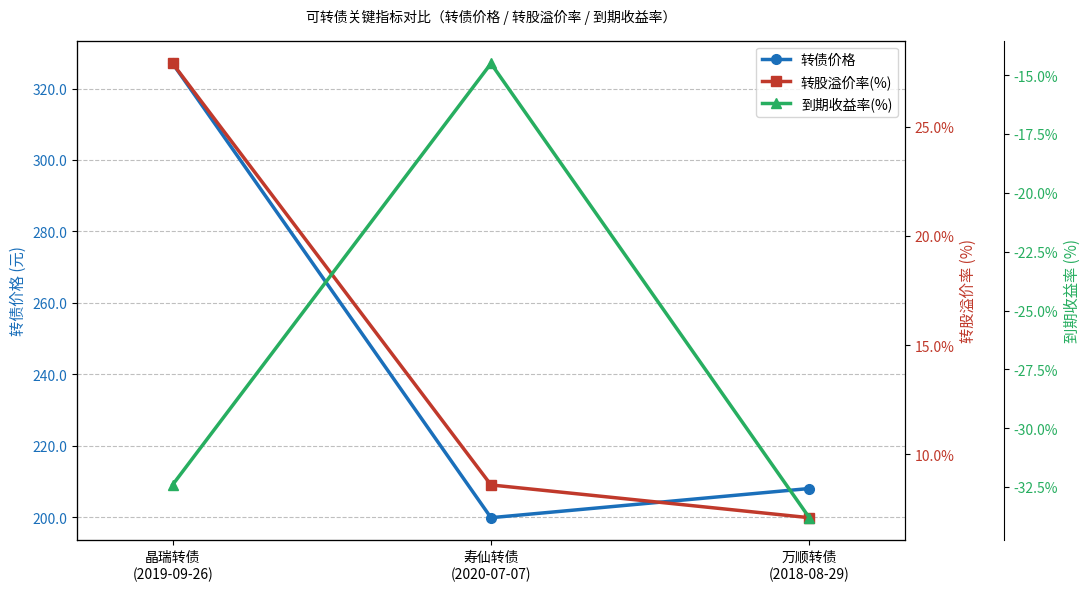

What is the maximum value shown in the chart?

327.0